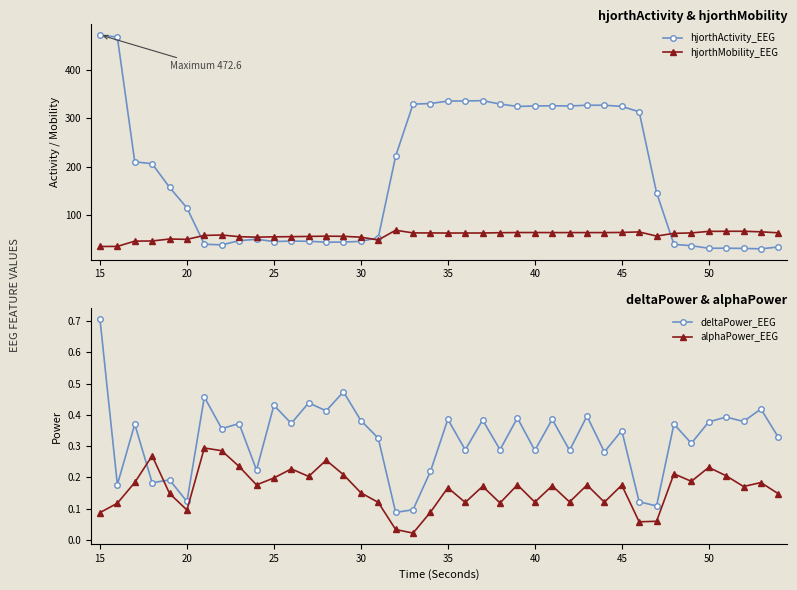

Reading left to right, list all the values displayed in this chart.

hjorthActivity_EEG: 472.6	467.8	210.4	206.3	157.5	115.1	40.0	38.7	47.3	50.2	45.6	46.5	46.2	44.3	44.5	45.9	53.6	222.1	329.5	330.8	335.8	336.1	336.7	329.7	324.7	325.7	326.1	325.7	327.2	327.3	324.8	313.7	146.7	39.7	37.0	31.7	31.8	31.4	30.5	34.3
hjorthMobility_EEG: 35.4	35.5	46.4	46.8	50.8	50.1	58.2	59.1	55.6	54.6	55.3	55.7	56.1	56.7	56.4	54.6	48.9	69.0	63.4	63.4	63.1	63.2	63.2	63.8	64.2	64.2	64.1	64.1	64.1	64.1	64.4	65.4	56.9	62.5	63.4	66.6	66.8	66.8	65.7	63.6
deltaPower_EEG: 0.7	0.2	0.4	0.2	0.2	0.1	0.5	0.4	0.4	0.2	0.4	0.4	0.4	0.4	0.5	0.4	0.3	0.1	0.1	0.2	0.4	0.3	0.4	0.3	0.4	0.3	0.4	0.3	0.4	0.3	0.3	0.1	0.1	0.4	0.3	0.4	0.4	0.4	0.4	0.3
alphaPower_EEG: 0.1	0.1	0.2	0.3	0.1	0.1	0.3	0.3	0.2	0.2	0.2	0.2	0.2	0.3	0.2	0.2	0.1	0.0	0.0	0.1	0.2	0.1	0.2	0.1	0.2	0.1	0.2	0.1	0.2	0.1	0.2	0.1	0.1	0.2	0.2	0.2	0.2	0.2	0.2	0.1